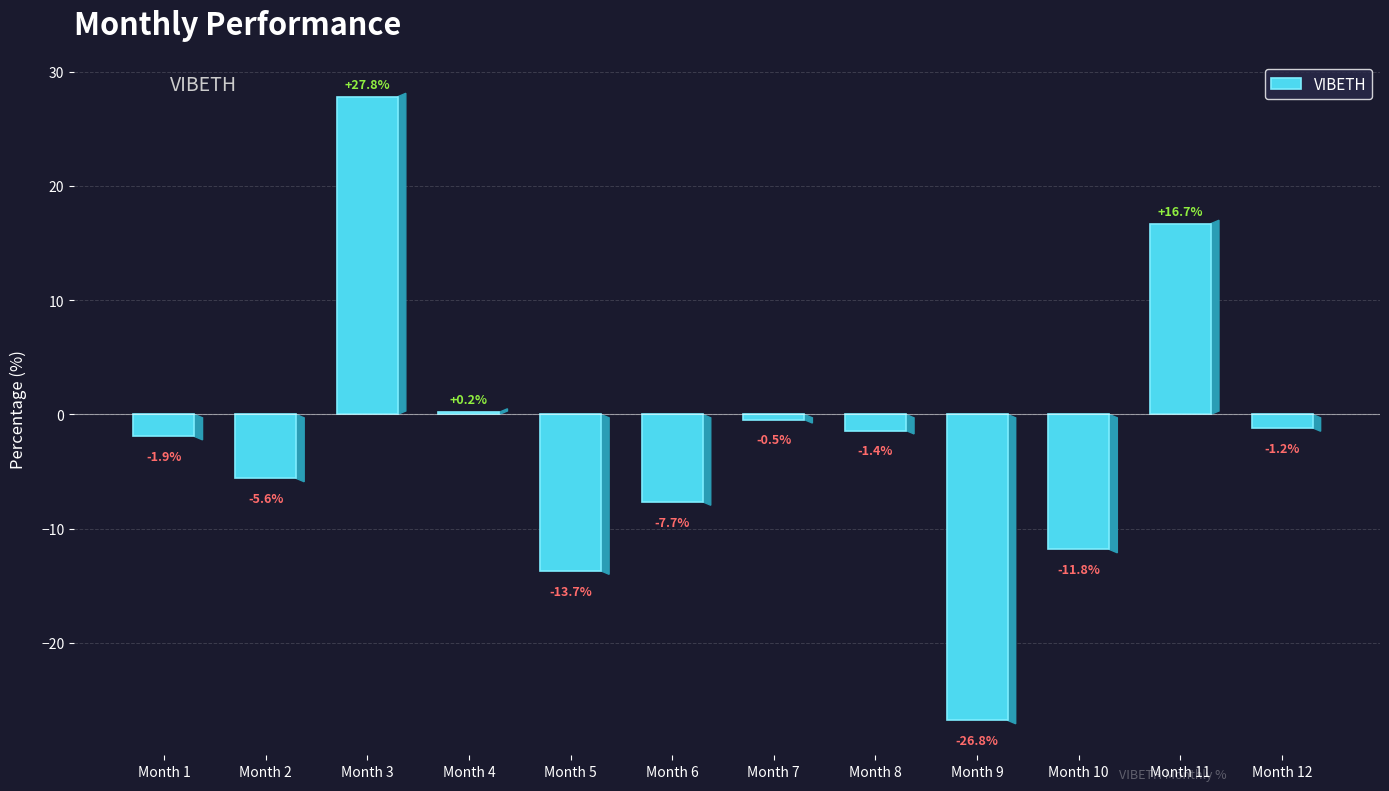

Where does the data first go above -1?

Month 3